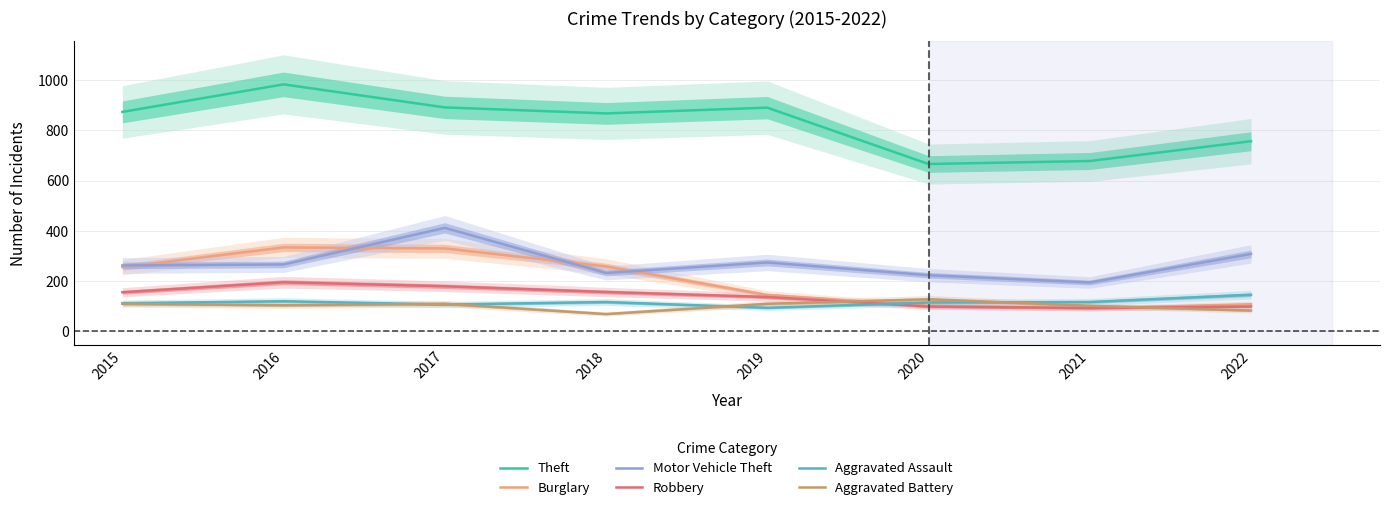

What is the value of the Burglary point at the 3rd from the left?

329